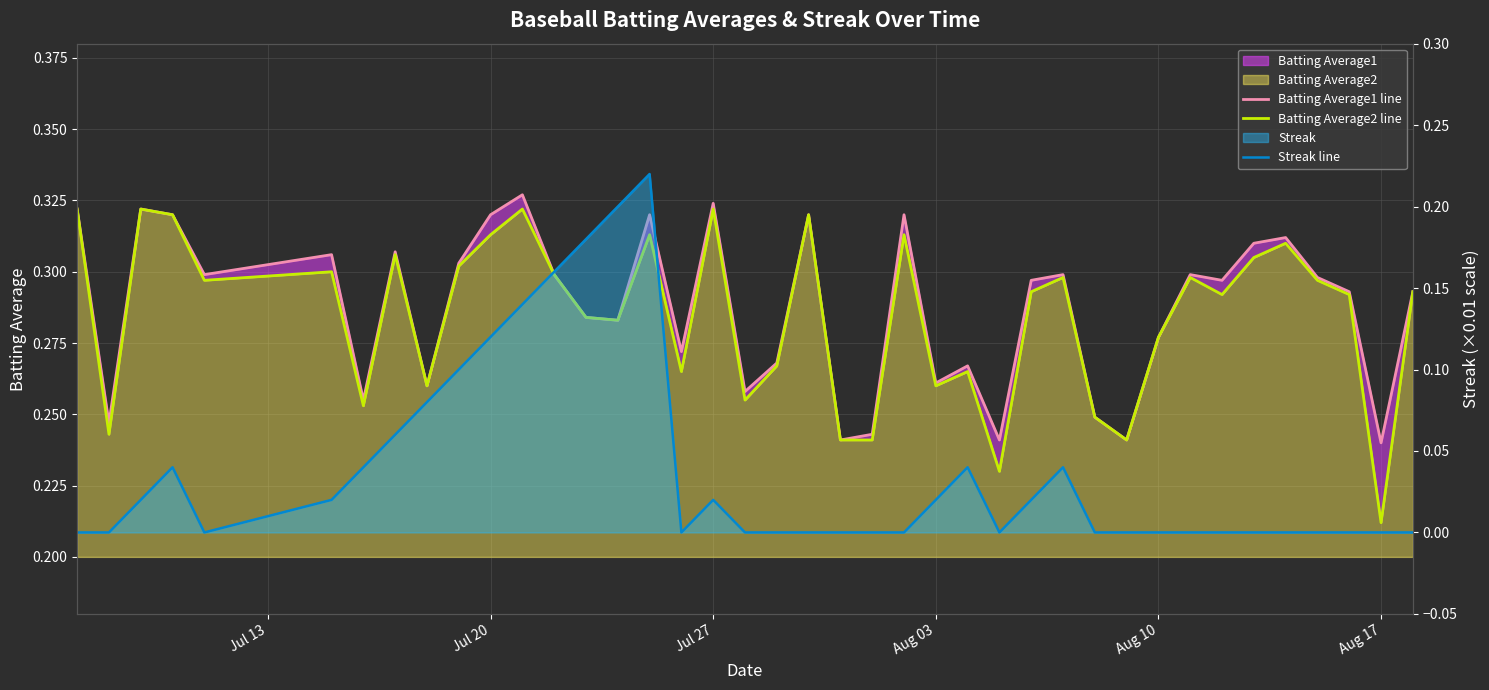

True or false: Batting Average1 line has more than 0 interior local peaks.

True